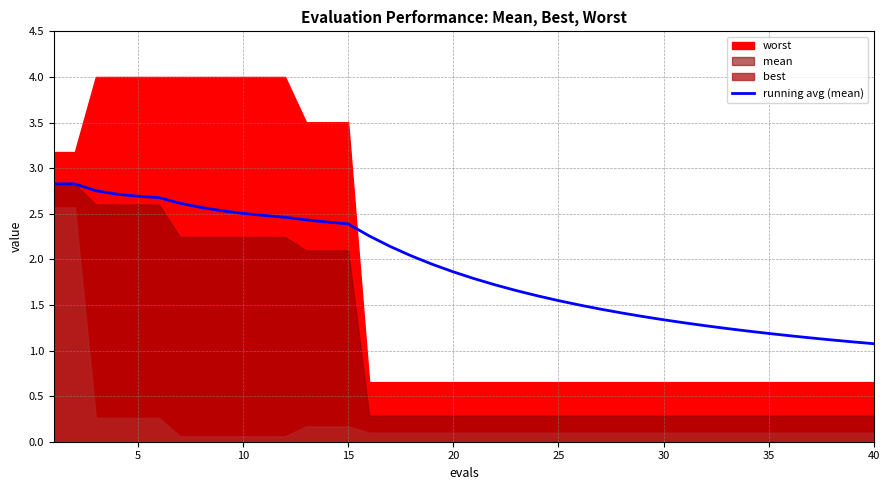

The running avg (mean) series shows 1.2 at 35. True or false?

True